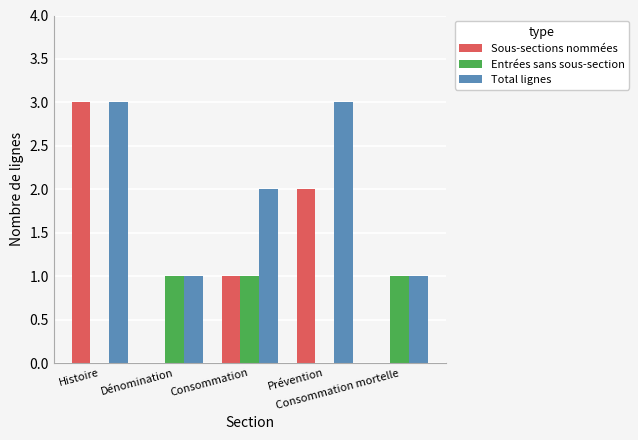

At which category is the sum across all series the highest?

Histoire